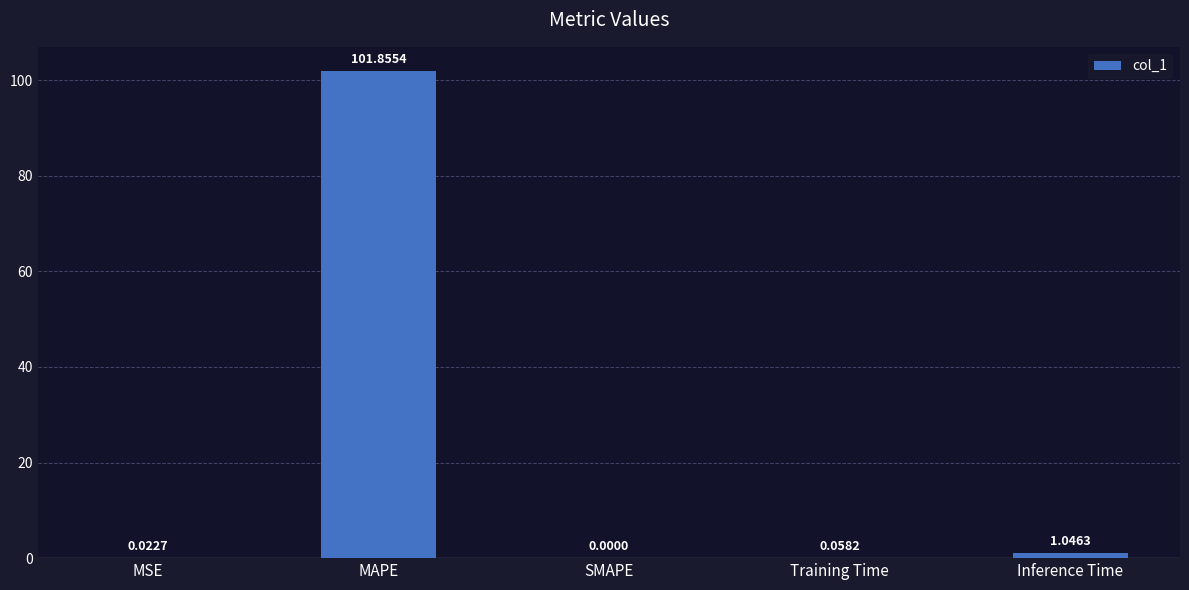

How many values exceed 0?

4